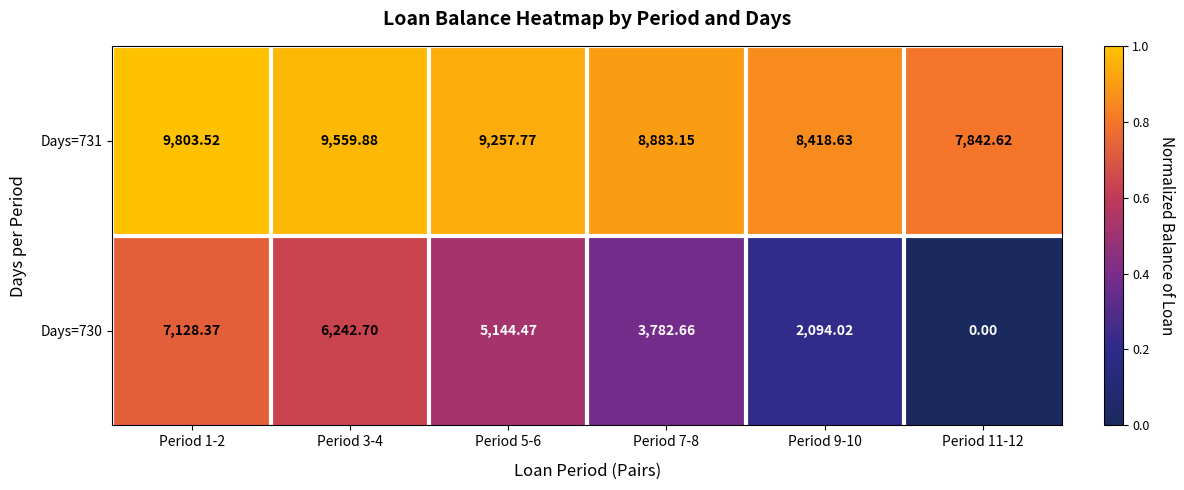

Is the value of Days=730 at Period 9-10 greater than the value of Days=731 at Period 5-6?

No